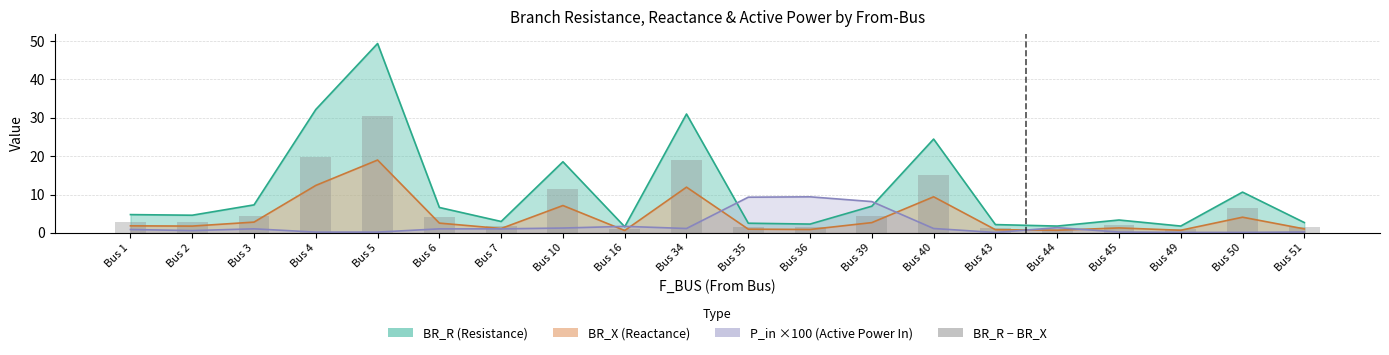

Reading left to right, what are all the values shown in this chart?

Bus 1=2.9	Bus 2=2.8	Bus 3=4.5	Bus 4=19.8	Bus 5=30.4	Bus 6=4.1	Bus 7=1.8	Bus 10=11.4	Bus 16=1.0	Bus 34=19.1	Bus 35=1.5	Bus 36=1.4	Bus 39=4.3	Bus 40=15.0	Bus 43=1.3	Bus 44=1.1	Bus 45=2.1	Bus 49=1.1	Bus 50=6.5	Bus 51=1.7